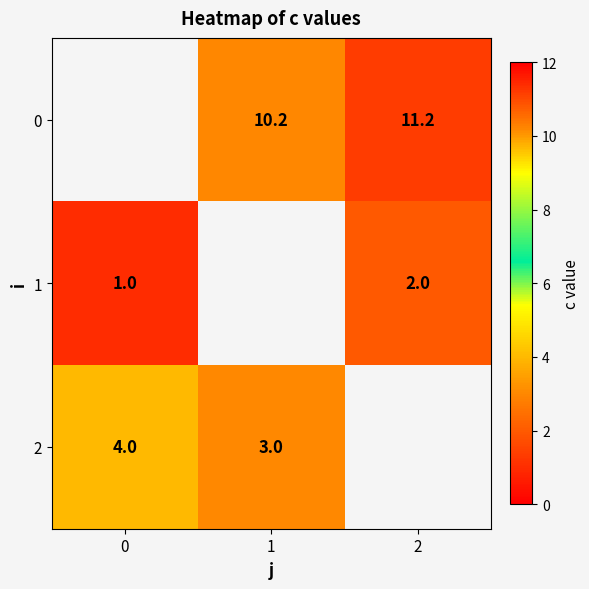

True or false: 0 has a value of 13.7 at 1.

False